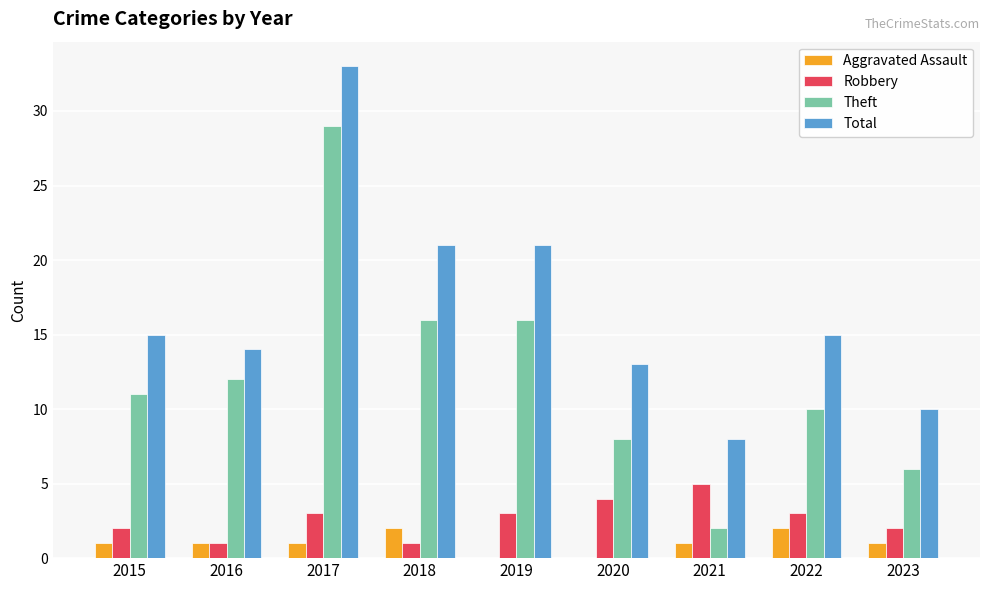

Which series changed the most between 2015 and 2019?

Total